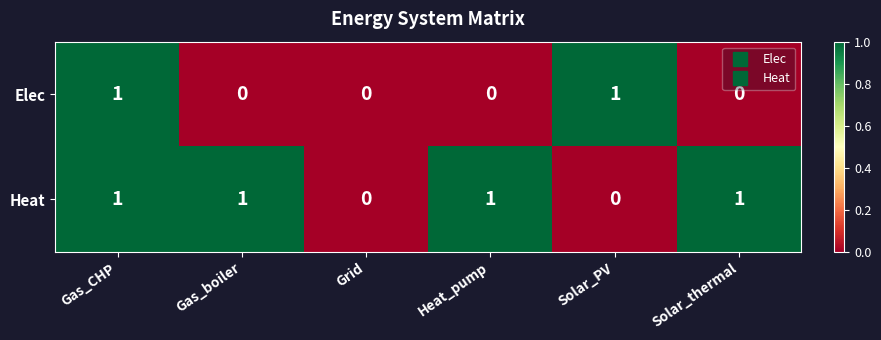

At which category is the sum across all series the highest?

Gas_CHP